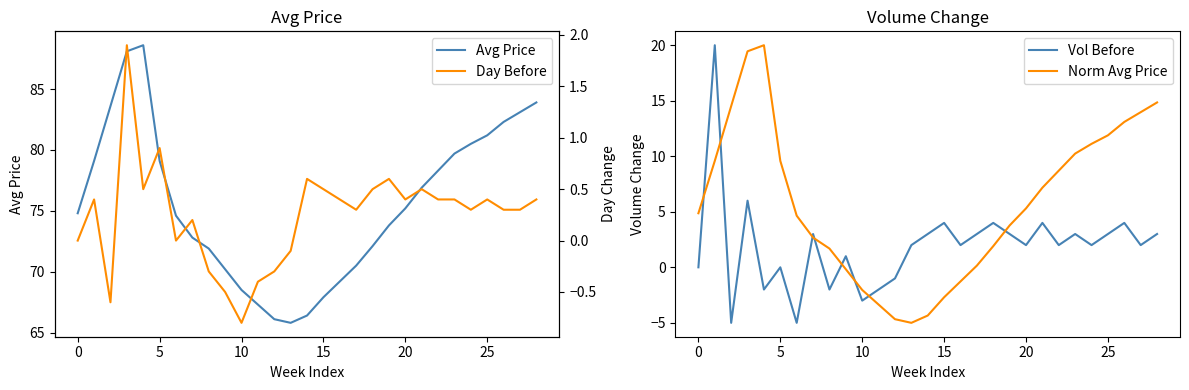

True or false: Avg Price has a value of 75.2 at 20.

True